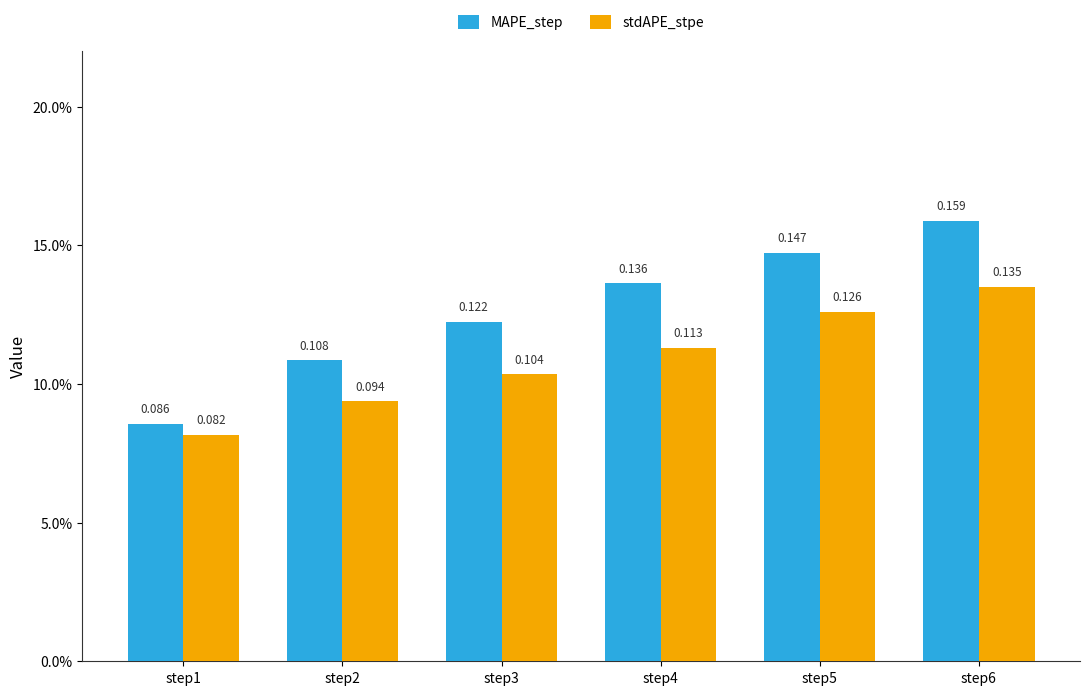

At how many categories does at least one series exceed 0?

6